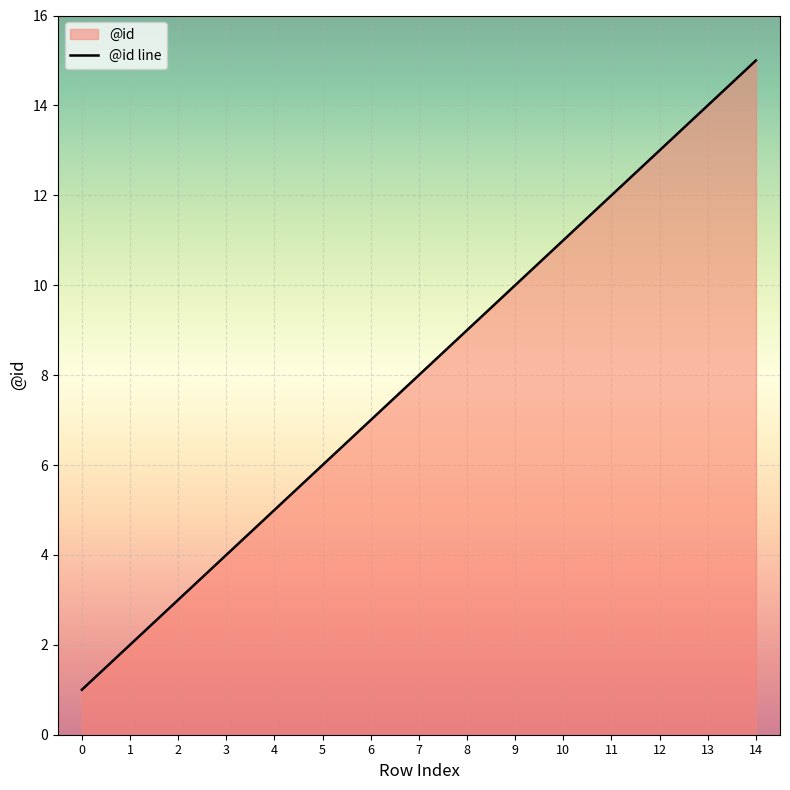

Reading left to right, what are all the values shown in this chart?

1	2	3	4	5	6	7	8	9	10	11	12	13	14	15